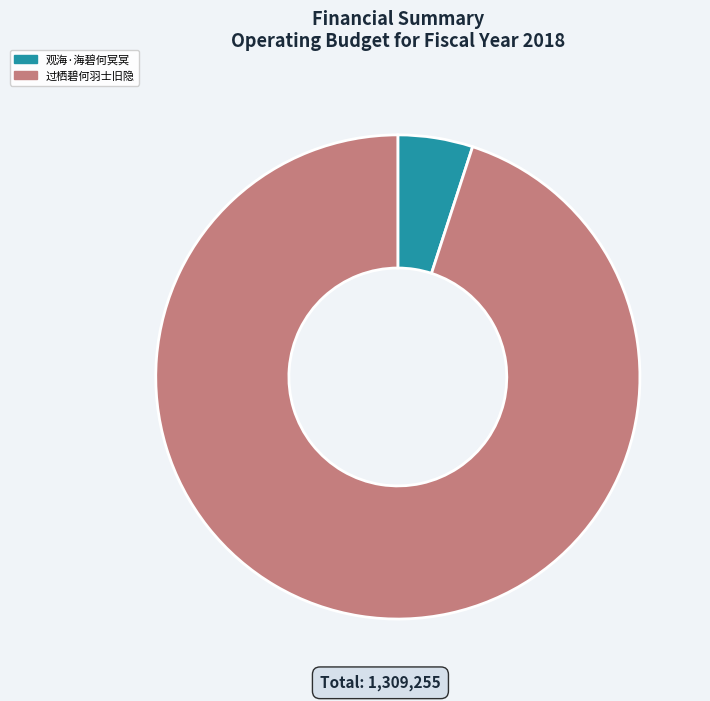

What is the smallest slice in the pie chart?

观海·海碧何冥冥